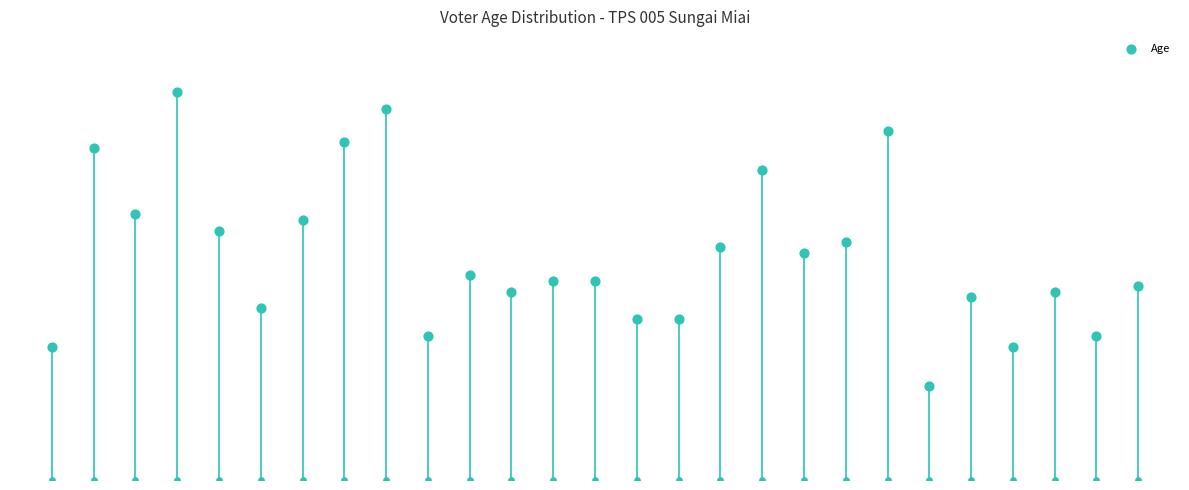

What is the ratio of the value at 11 to the value at 16?

0.8